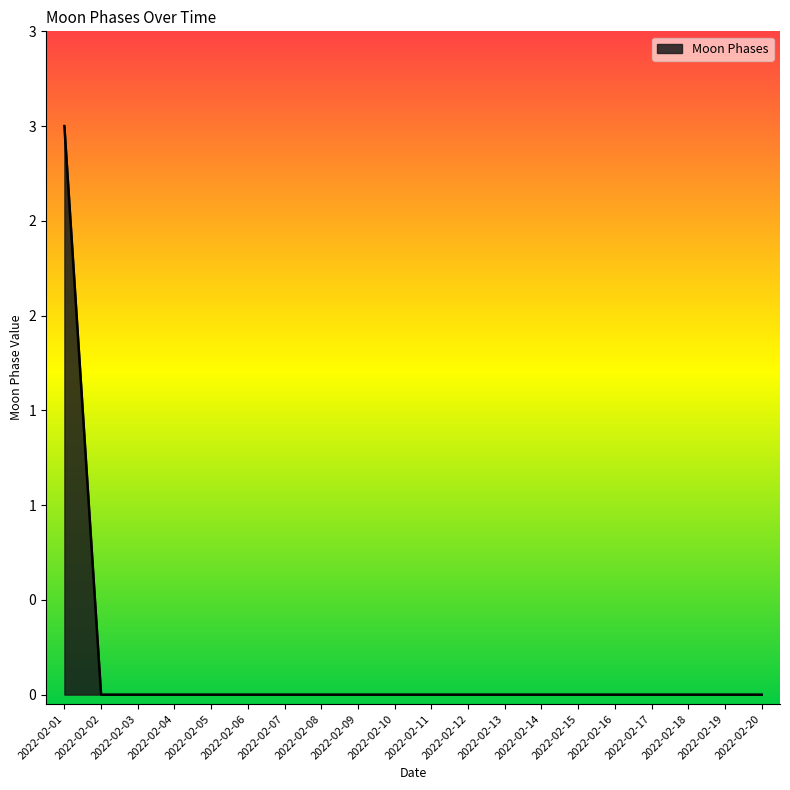

True or false: the data shows 0 at 2022-02-12.

True